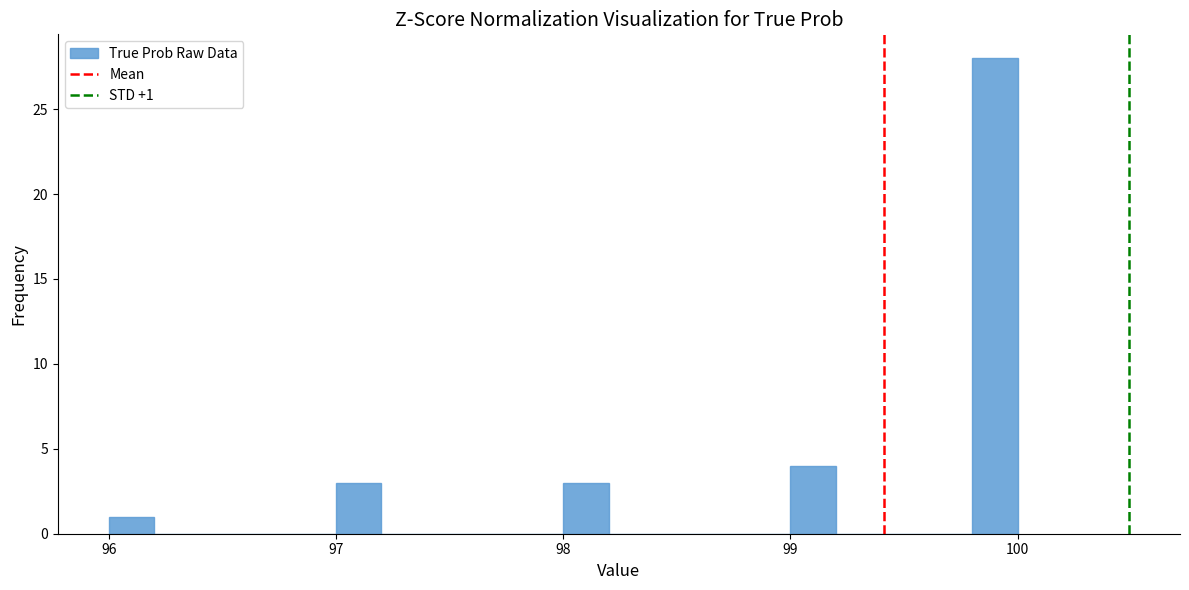

Read against the x-axis, roughly where is the centre of the tallest bar?

99.9